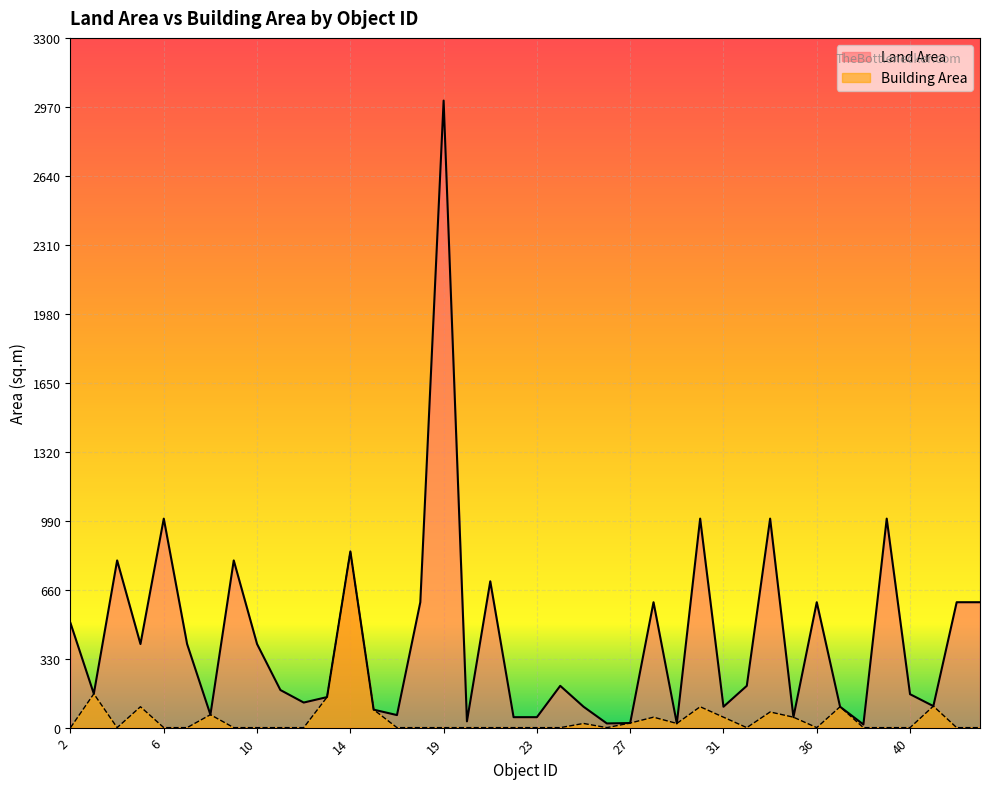

Between 22 and 41, which series saw the biggest shift?

Building Area